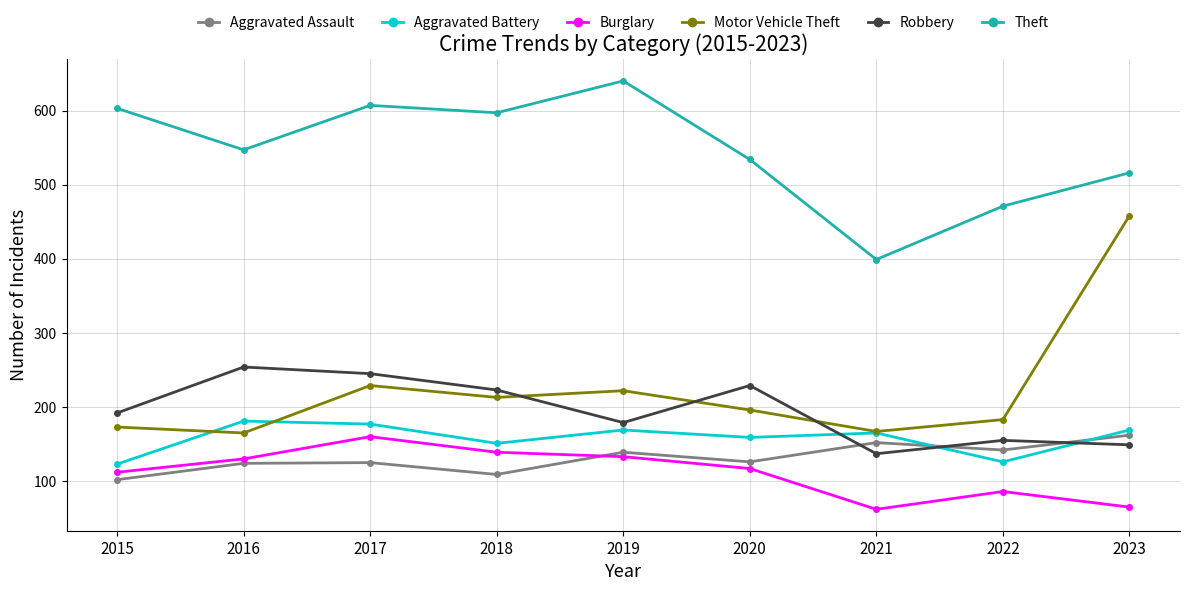

Count the number of data series in this chart.

6